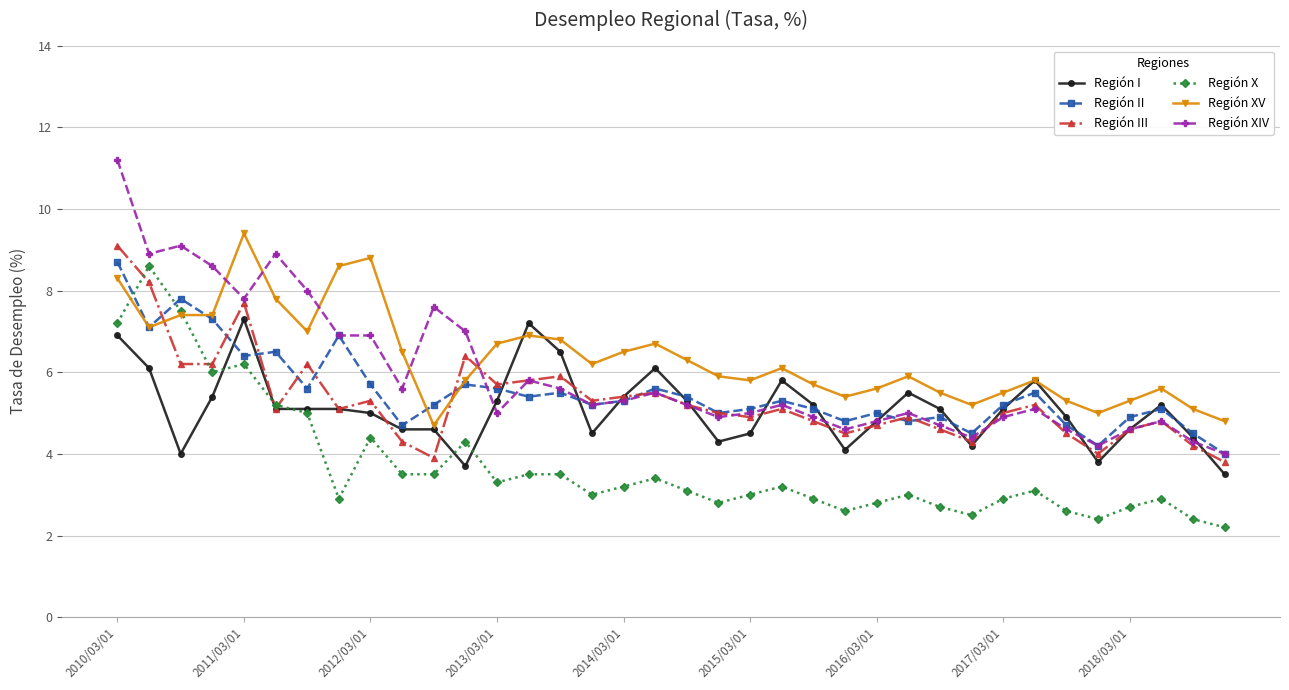

Which series has the largest range (max minus min)?

Región XIV